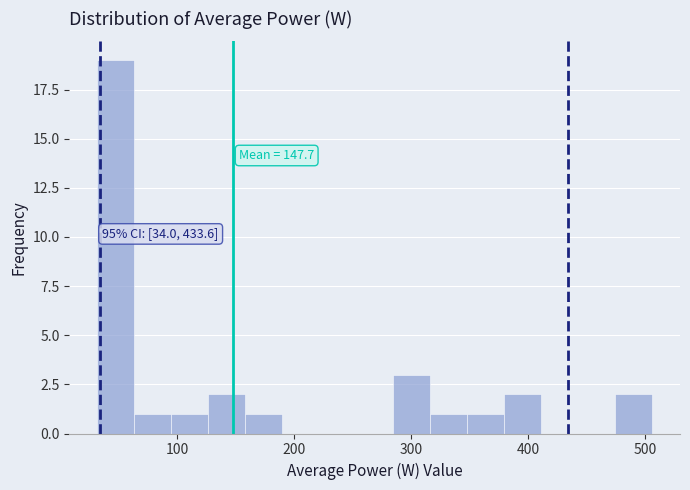

Around what value on the x-axis is the tallest bar? Give the approximate position of its centre, as read against the axis.

50